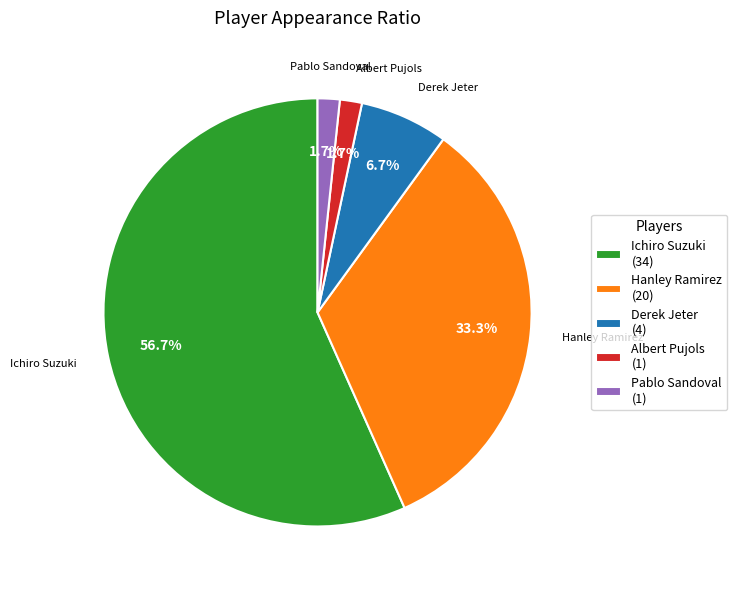

True or false: Ichiro Suzuki accounts for 57% of the total.

True